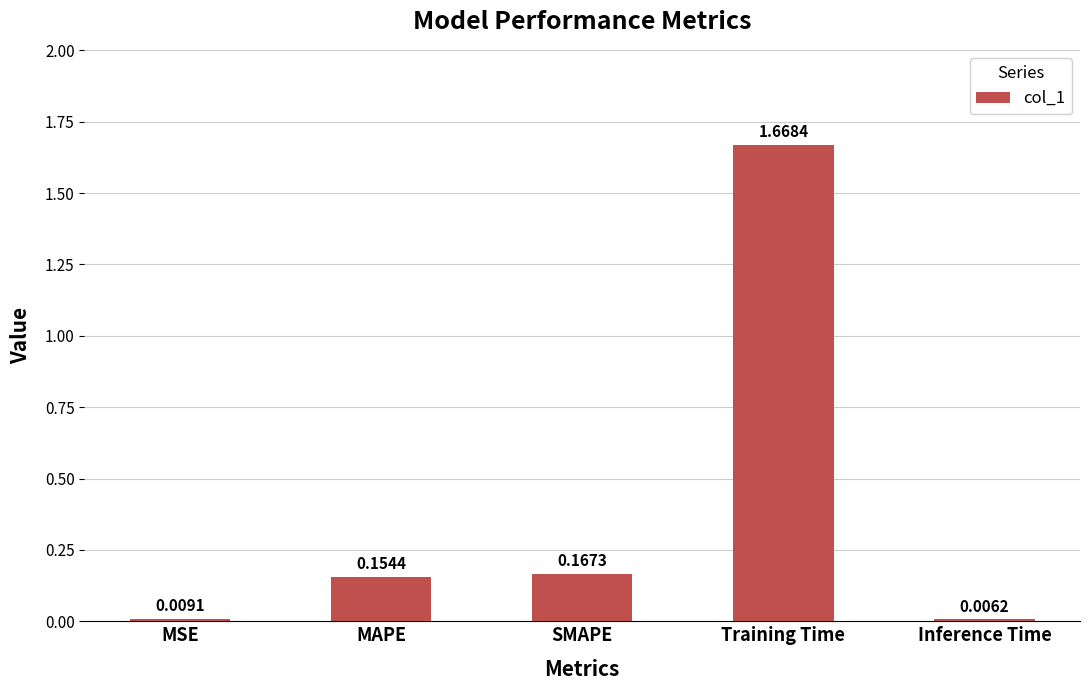

Which label corresponds to the largest value in the chart?

Training Time